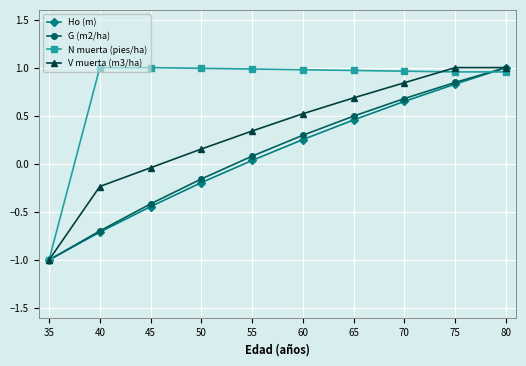

List the labels in order of G (m2/ha) value, smallest first.

35, 40, 45, 50, 55, 60, 65, 70, 75, 80